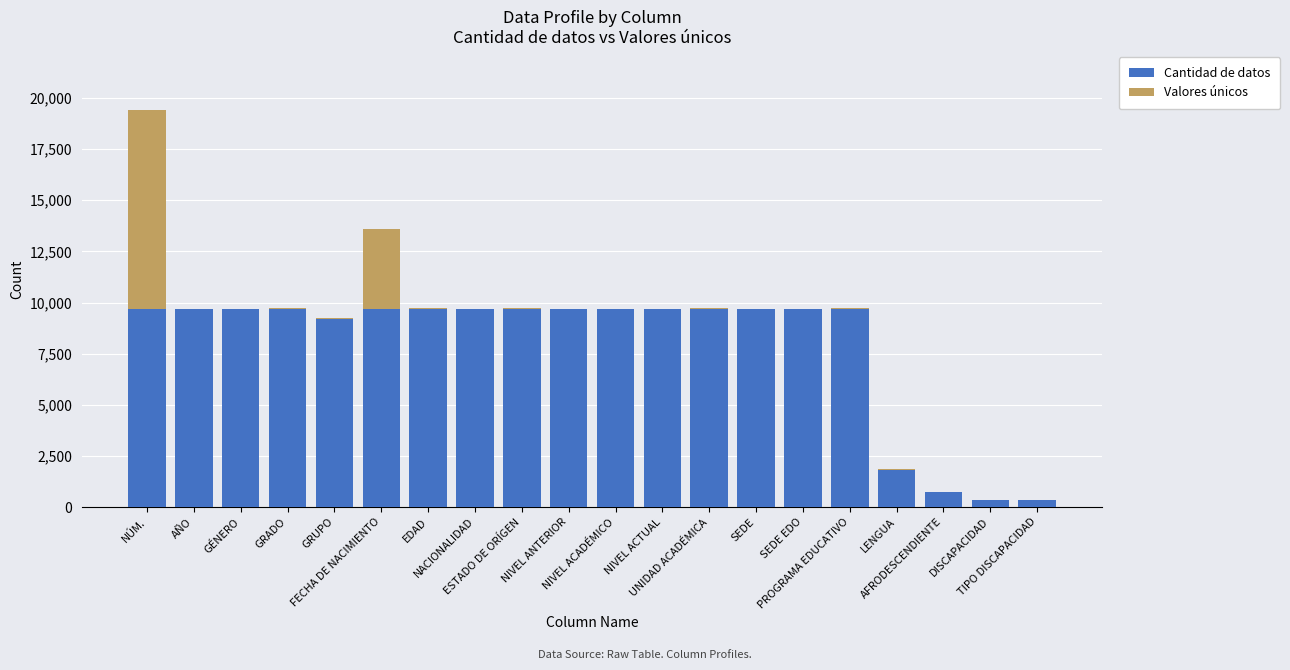

What is the maximum value for Cantidad de datos?

9696